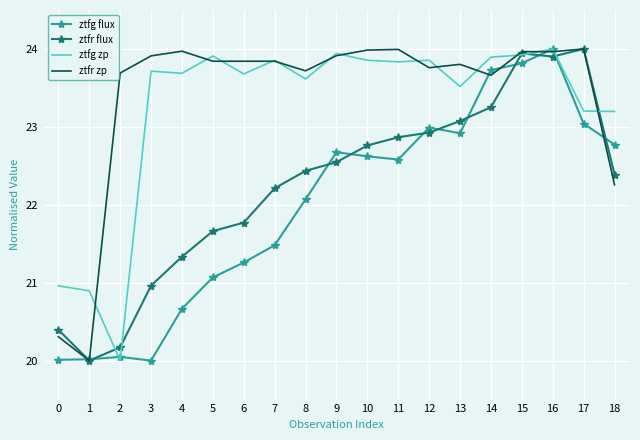

What is the difference between the second highest and second lowest values in the ztfg zp series?

3.0